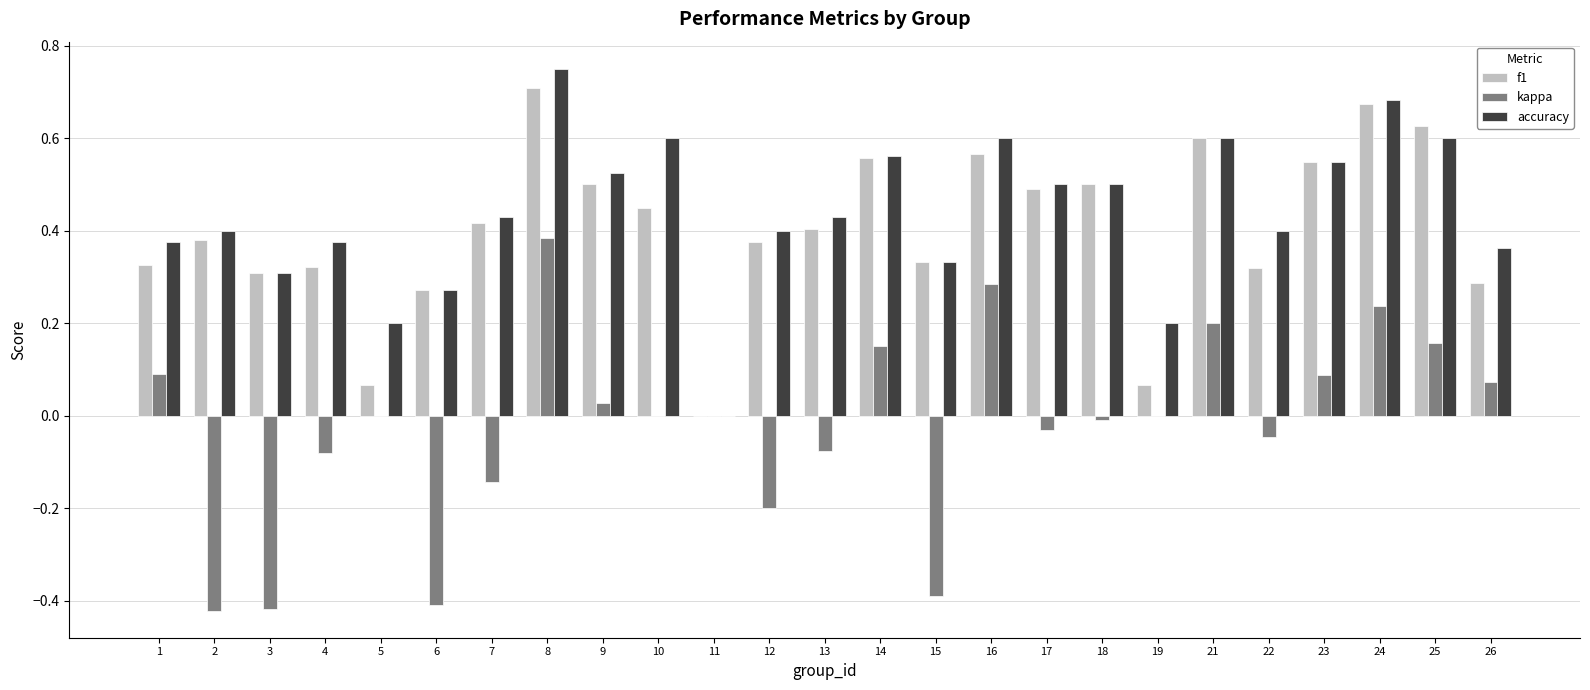

What is the sum of the accuracy values at 13 and 16?

1.0